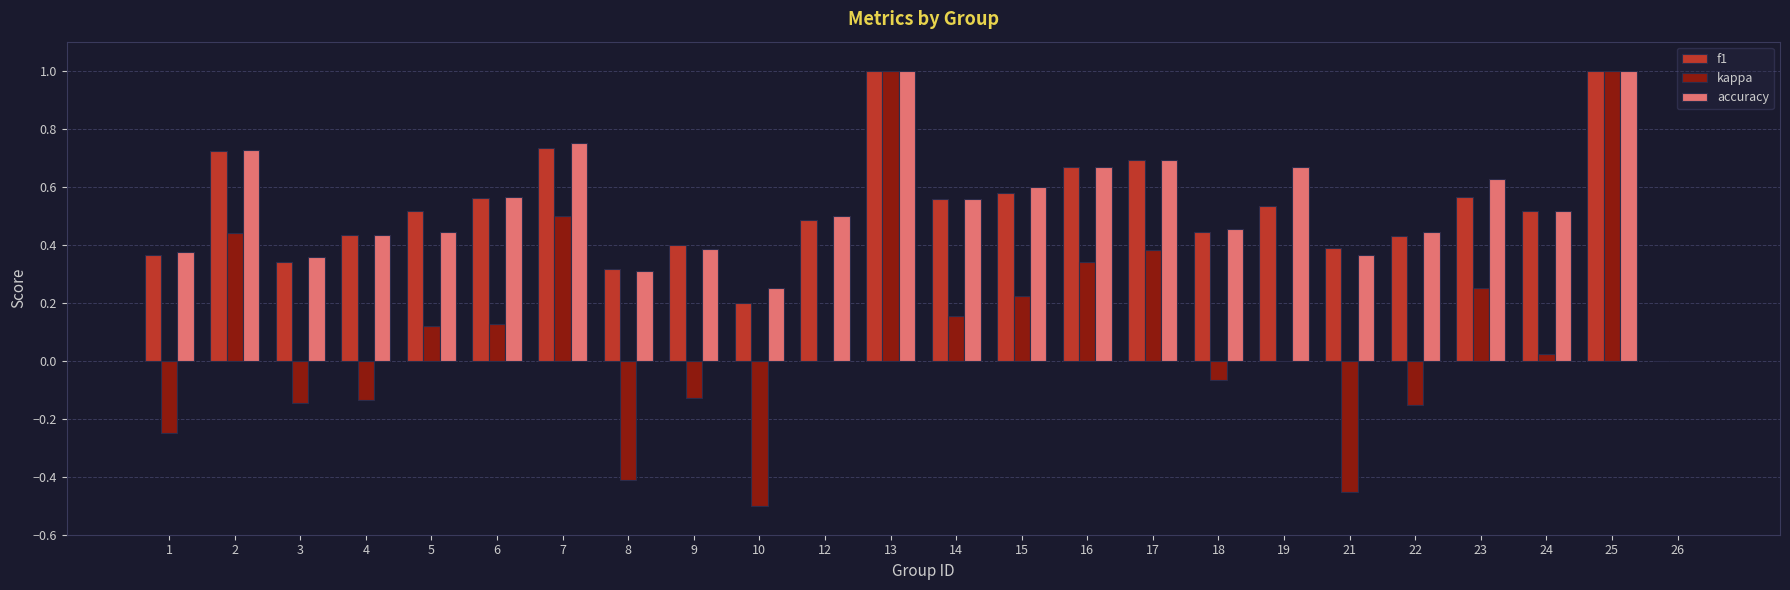

How many groups of bars are there?

24